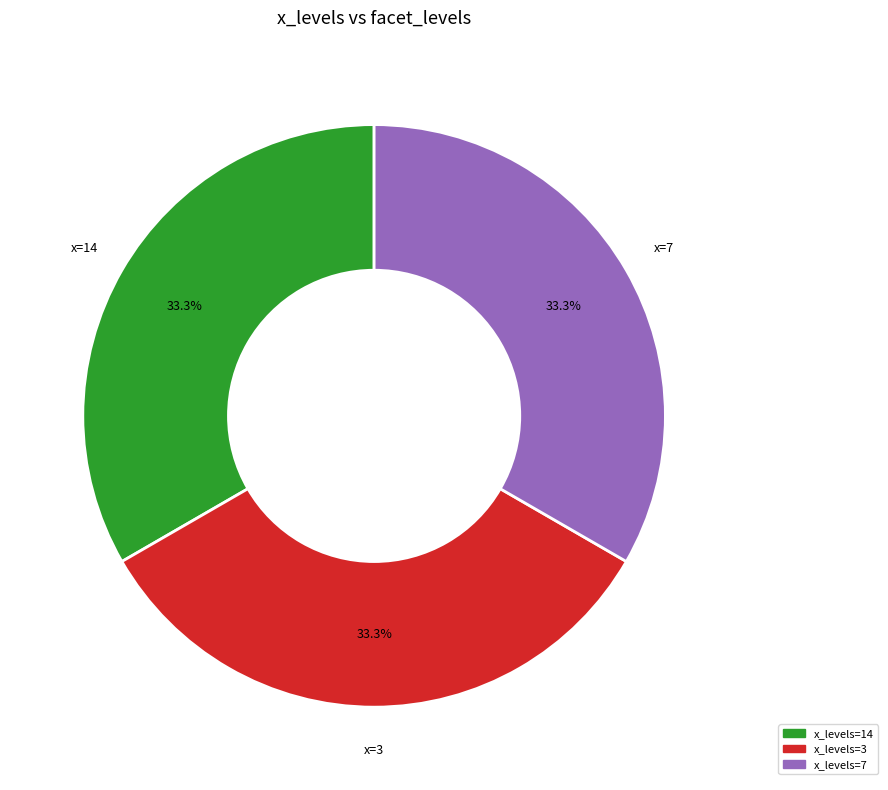

Is there a majority slice in this chart?

No